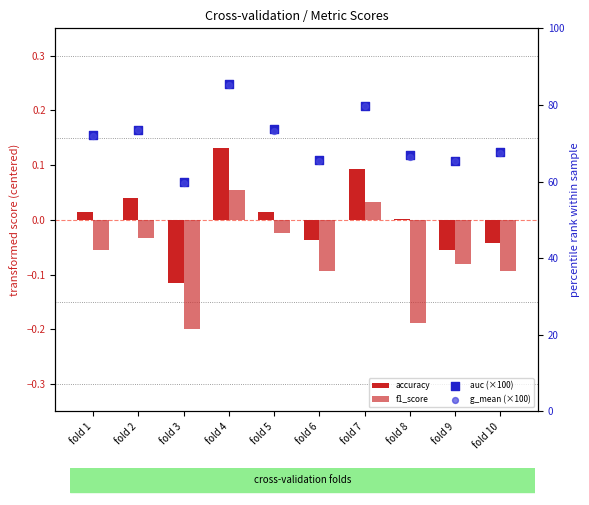

Which series contains the lowest Y value?

f1_score